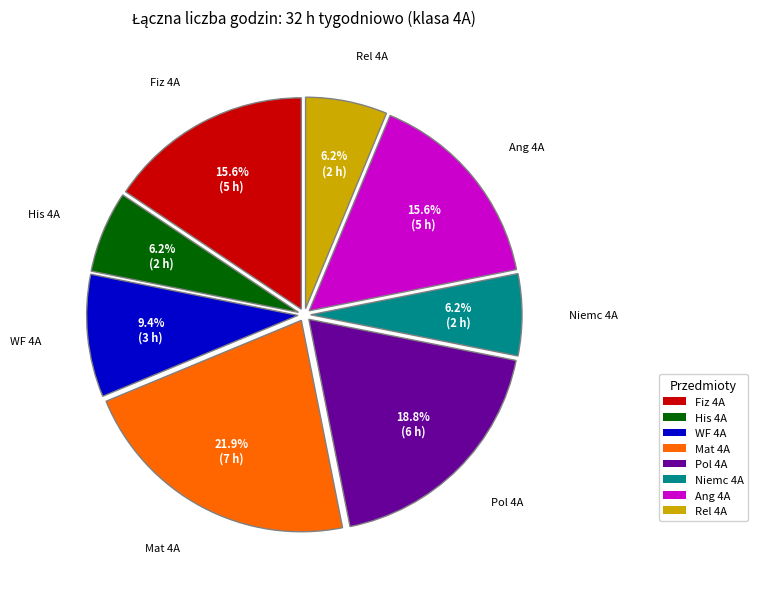

Count the number of slices in the pie.

8